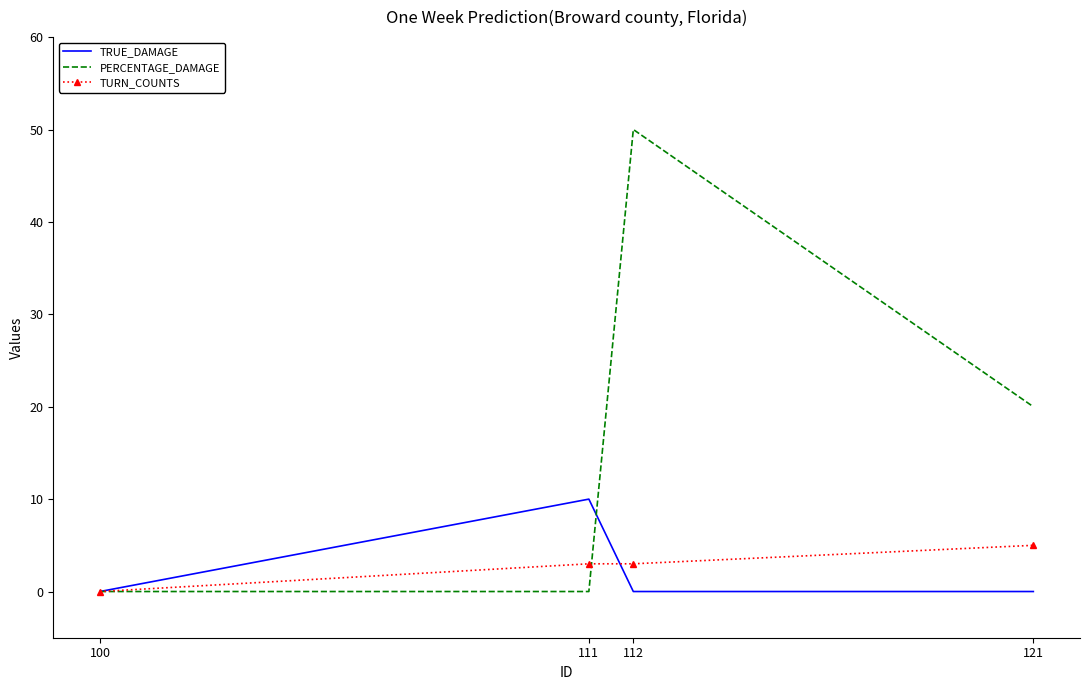

Read the PERCENTAGE_DAMAGE value at 121, to the nearest 10.

20